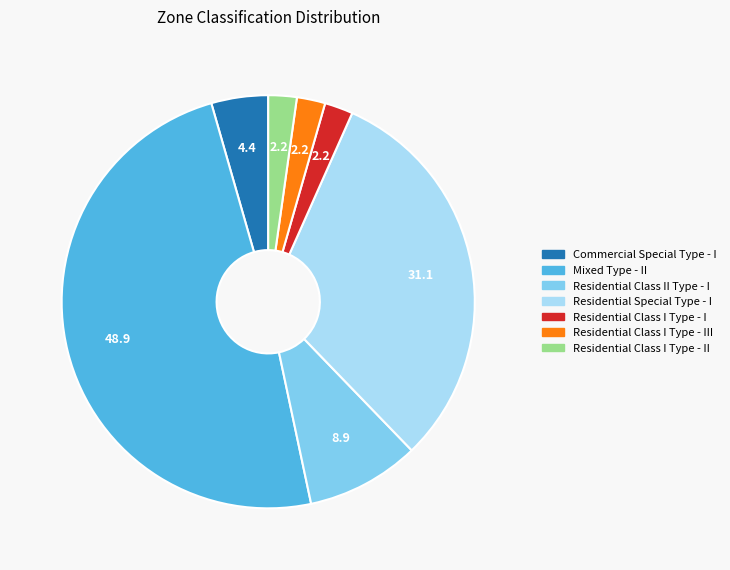

Combined, do Commercial Special Type - I and Residential Class I Type - I account for over 50%?

No